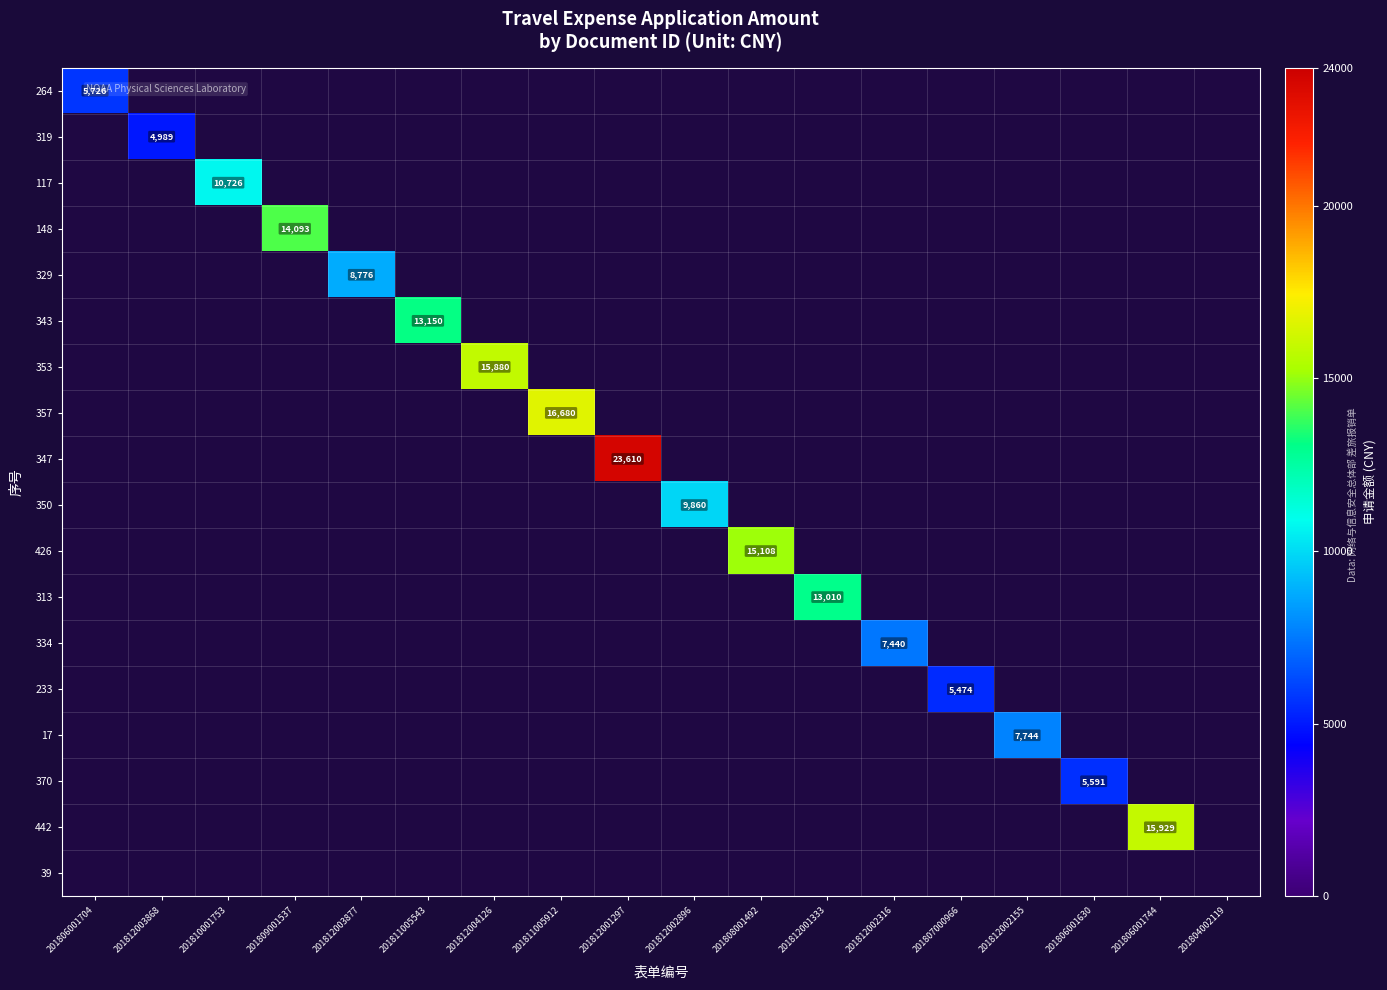

How many values in 148 are above zero?

1